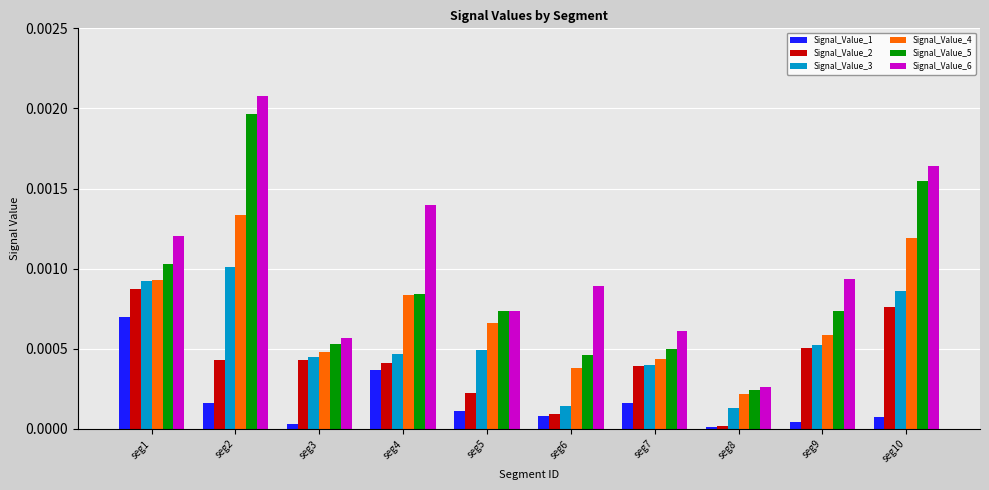

Count the number of categories in the chart.

10